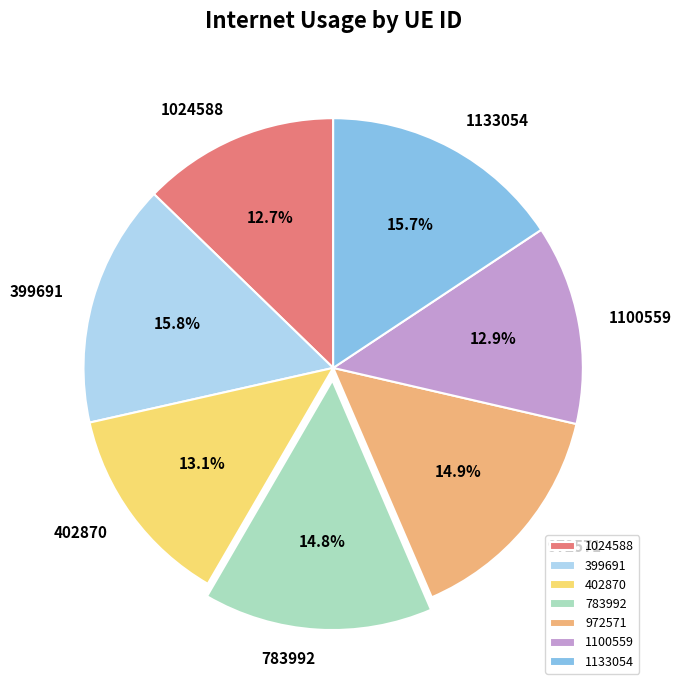

To the nearest percent, what percentage of the pie is 1100559?

13%